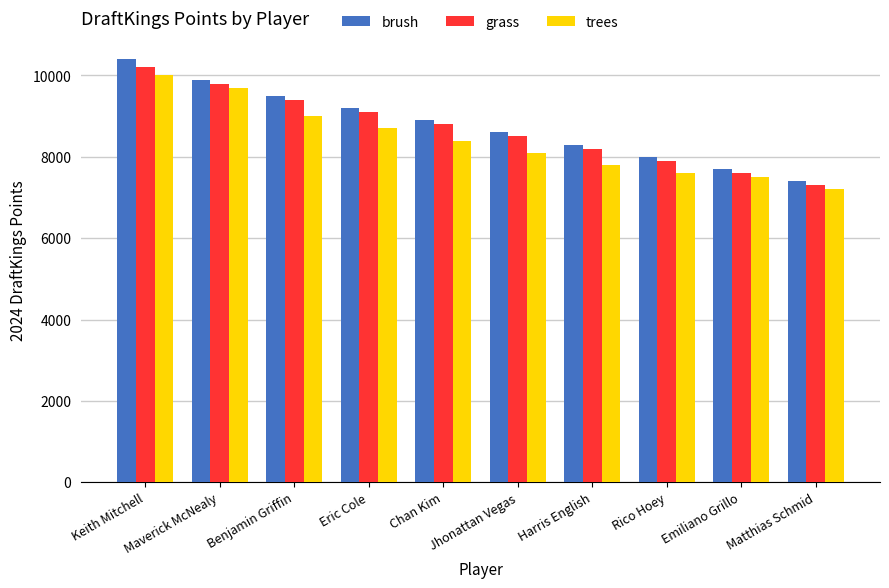

Reading left to right, transcribe all the data shown in this chart.

brush: Keith Mitchell=10400	Maverick McNealy=9900	Benjamin Griffin=9500	Eric Cole=9200	Chan Kim=8900	Jhonattan Vegas=8600	Harris English=8300	Rico Hoey=8000	Emiliano Grillo=7700	Matthias Schmid=7400
grass: Keith Mitchell=10200	Maverick McNealy=9800	Benjamin Griffin=9400	Eric Cole=9100	Chan Kim=8800	Jhonattan Vegas=8500	Harris English=8200	Rico Hoey=7900	Emiliano Grillo=7600	Matthias Schmid=7300
trees: Keith Mitchell=10000	Maverick McNealy=9700	Benjamin Griffin=9000	Eric Cole=8700	Chan Kim=8400	Jhonattan Vegas=8100	Harris English=7800	Rico Hoey=7600	Emiliano Grillo=7500	Matthias Schmid=7200